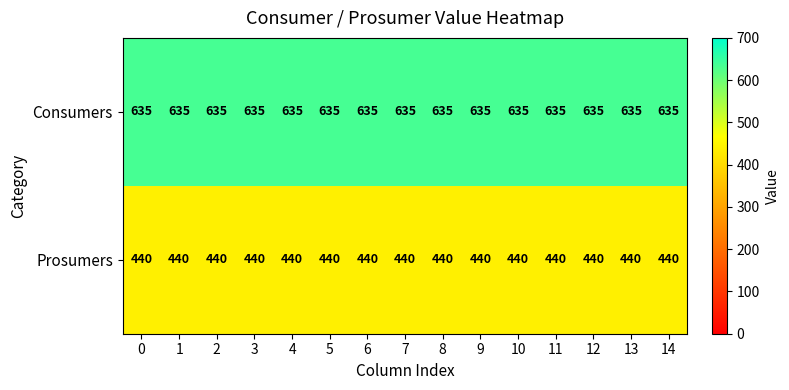

What is the sum of all Prosumers values?

6600